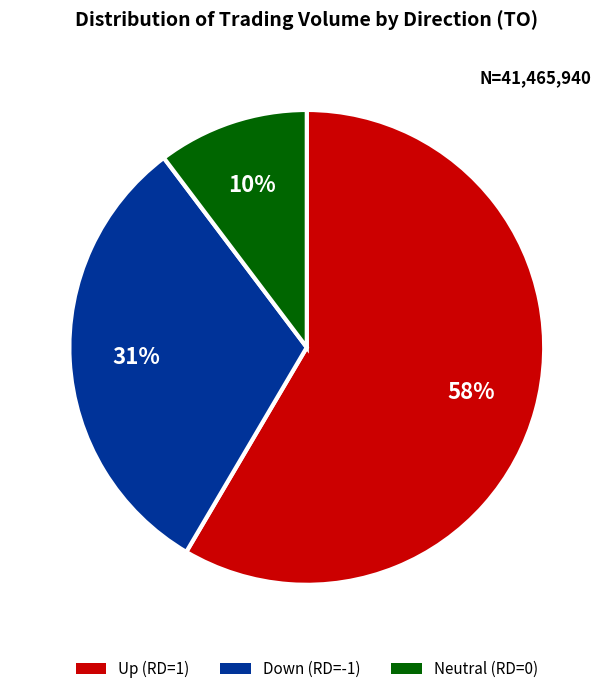

To the nearest percent, what is the average slice percentage?

33%